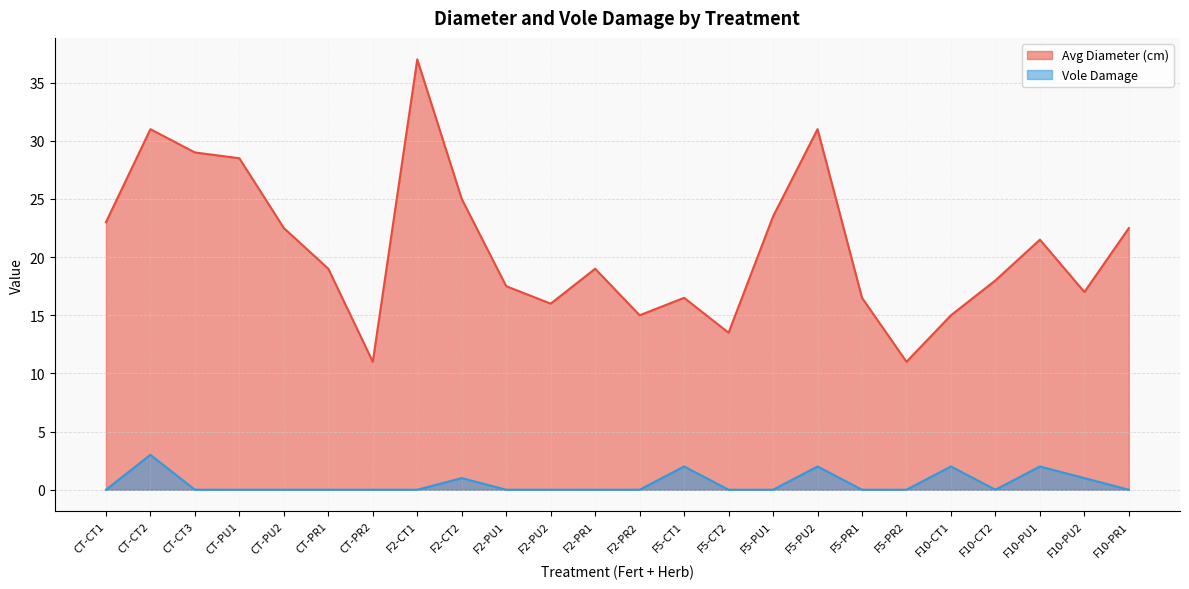

Between CT-PR1 and F2-PU1, which series saw the biggest shift?

Avg Diameter (cm)